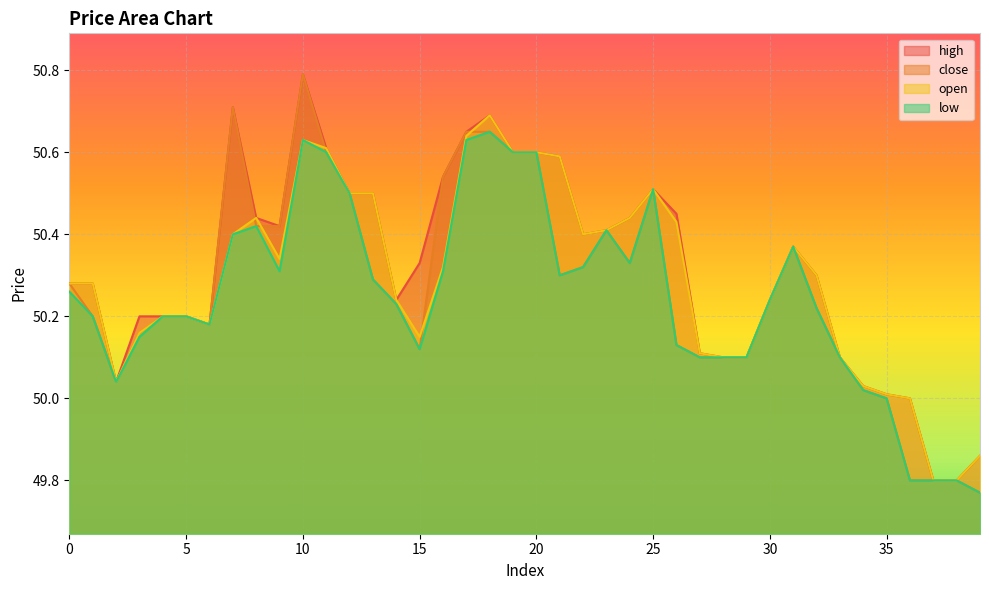

Which series changed the most between 8 and 23?

high